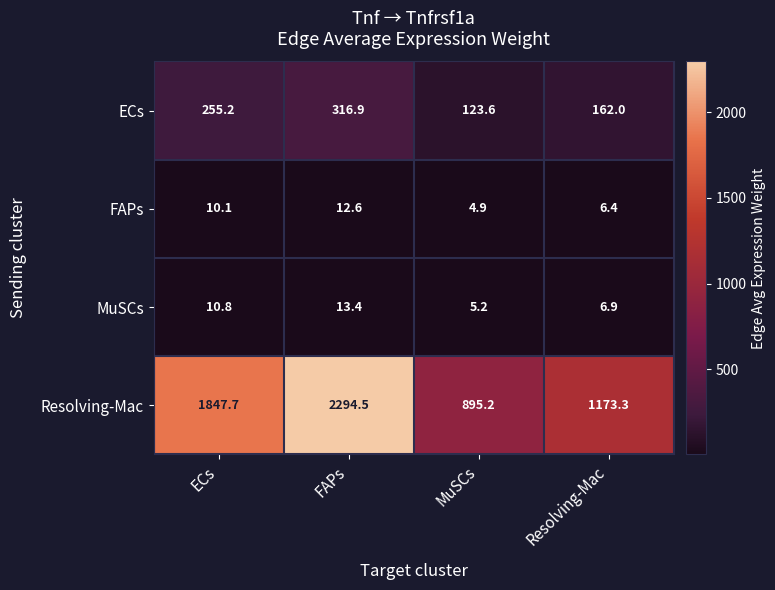

Which series has the widest spread of values?

Resolving-Mac